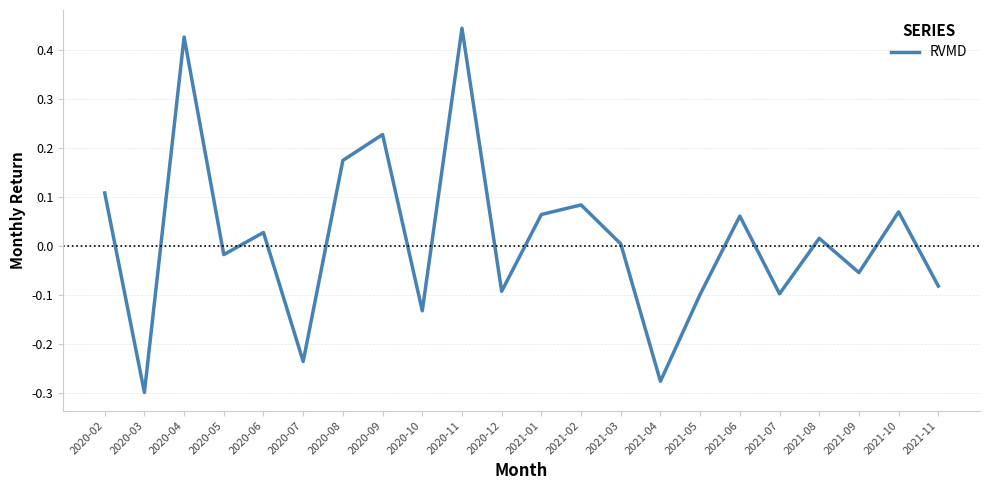

Is it true that the value at 2021-02 is 0.0?

False